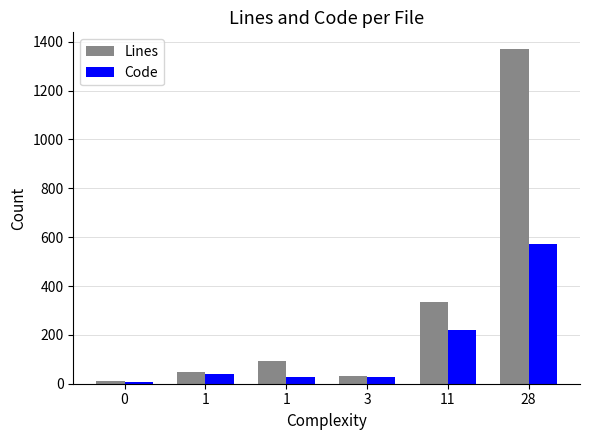

The value of Lines at 1 is 151. True or false?

False